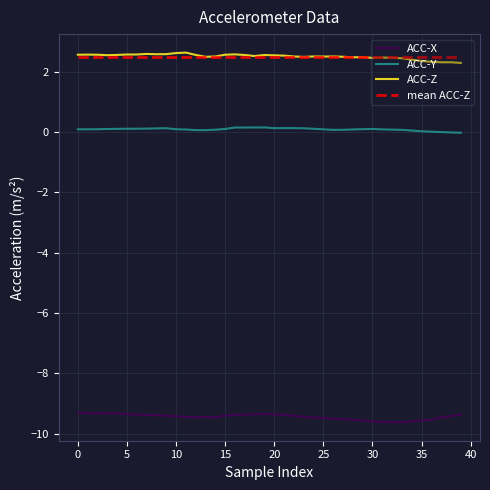

True or false: ACC-Y and ACC-X cross at least once.

False